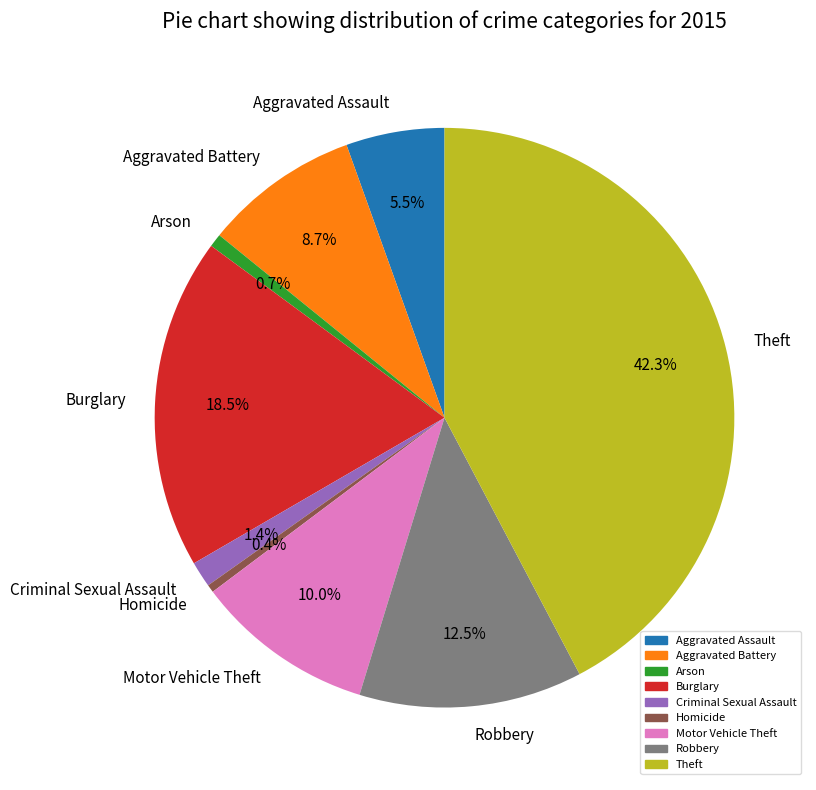

Does Motor Vehicle Theft account for over 50% of the chart?

No